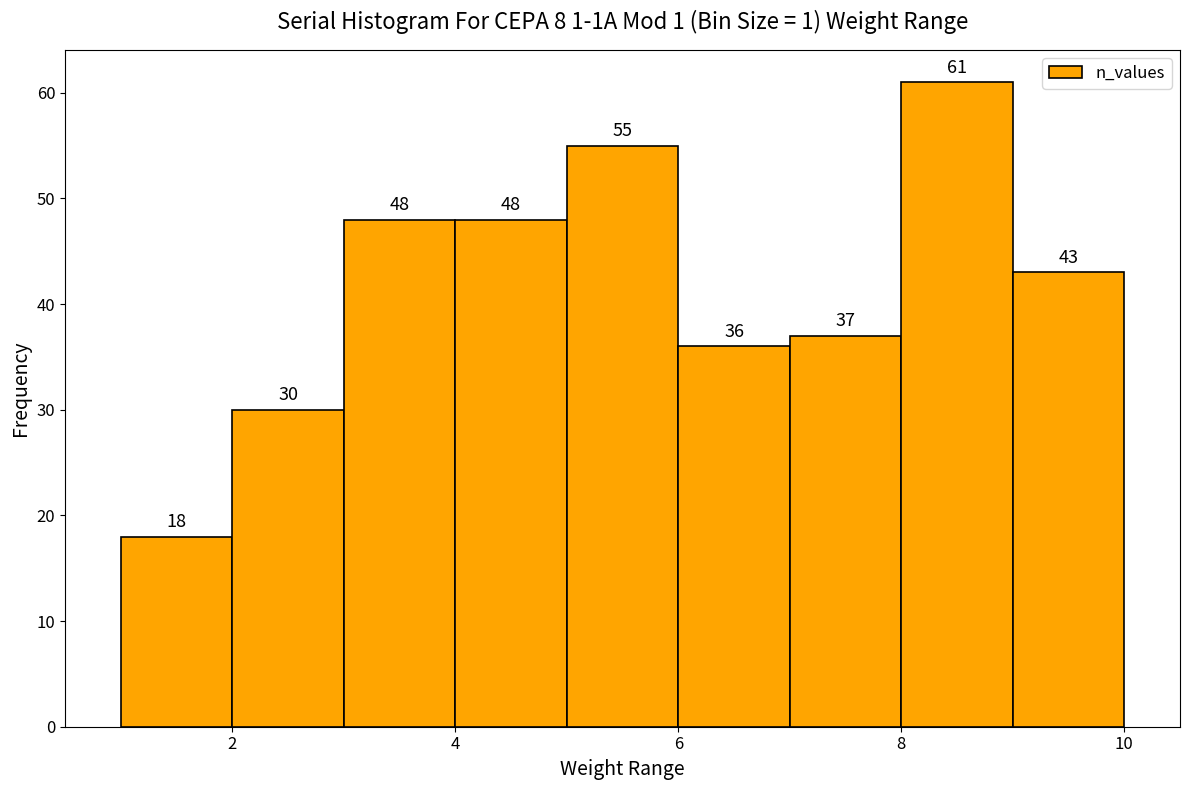

Reading left to right, list every bar in this chart as the range it spans on the x-axis followed by its height.

1 to 2: 18
2 to 3: 30
3 to 4: 48
4 to 5: 48
5 to 6: 55
6 to 7: 36
7 to 8: 37
8 to 9: 61
9 to 10: 43